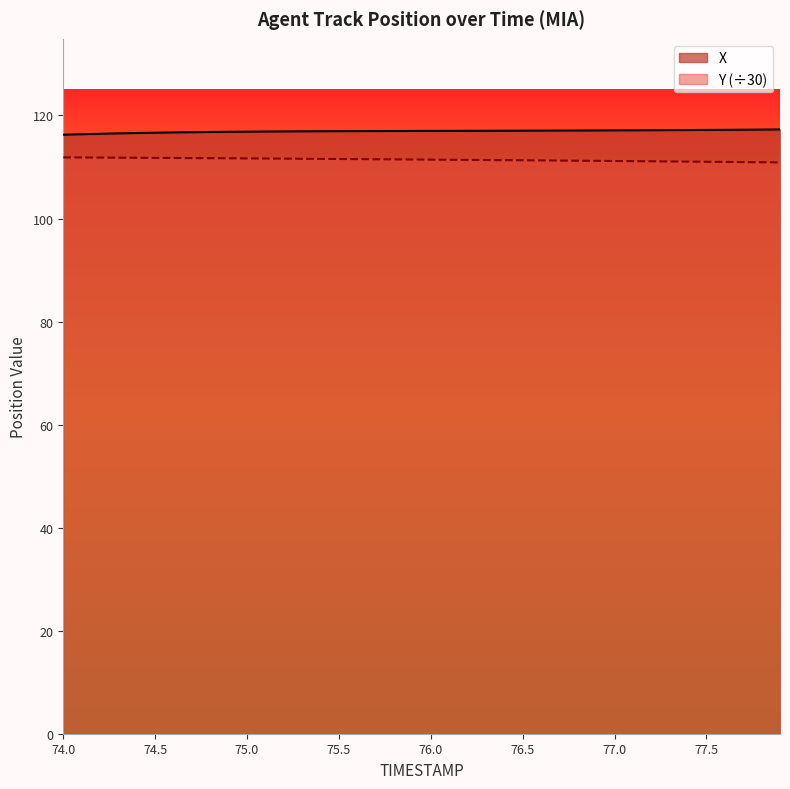

What is the sum of all Y values?

4456.9